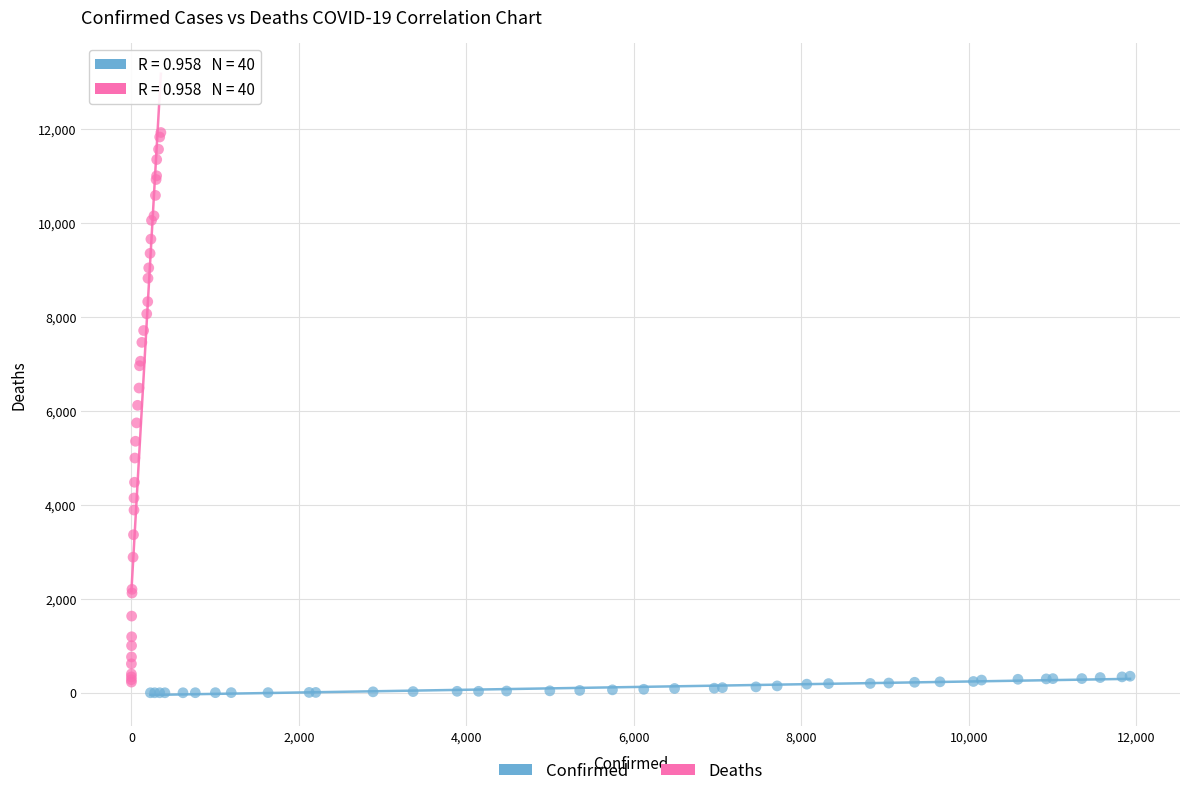

Which series reaches the maximum Y coordinate?

Deaths